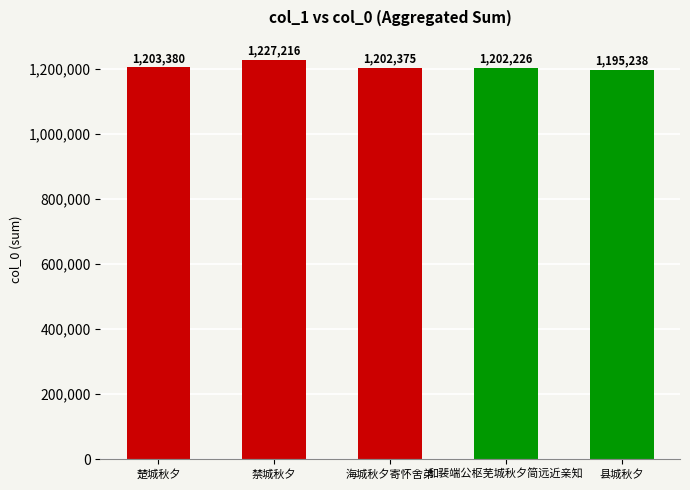

Rank the categories by value from highest to lowest.

禁城秋夕, 楚城秋夕, 海城秋夕寄怀舍弟, 和裴端公枢芜城秋夕简远近亲知, 县城秋夕